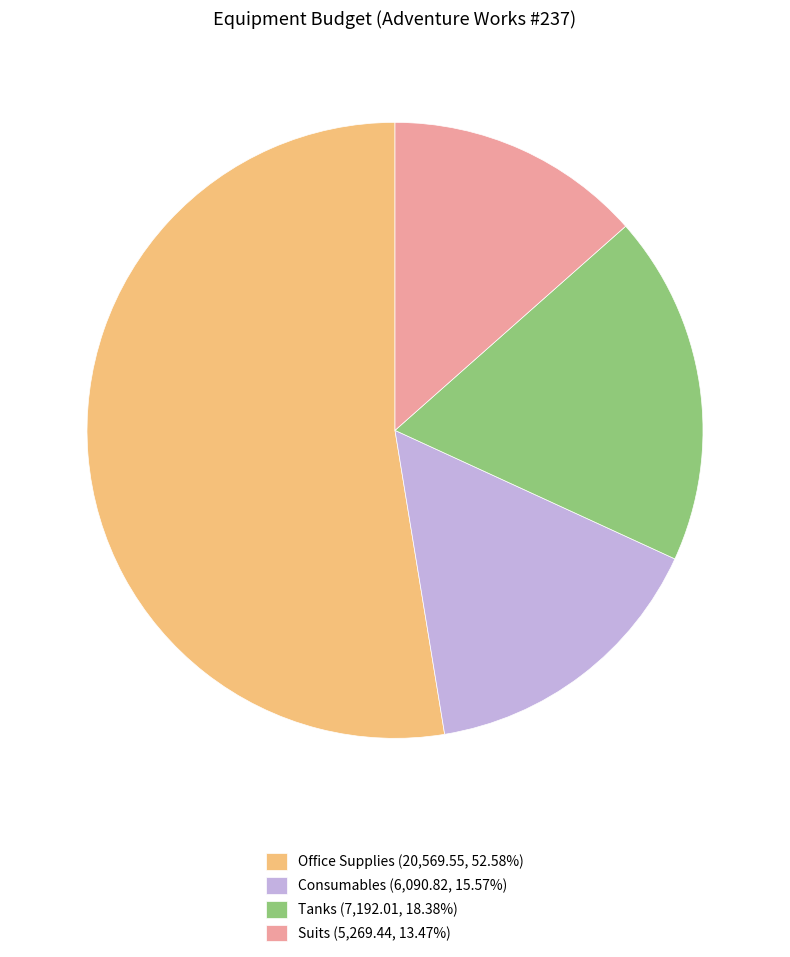

Is there a majority slice in this chart?

Yes